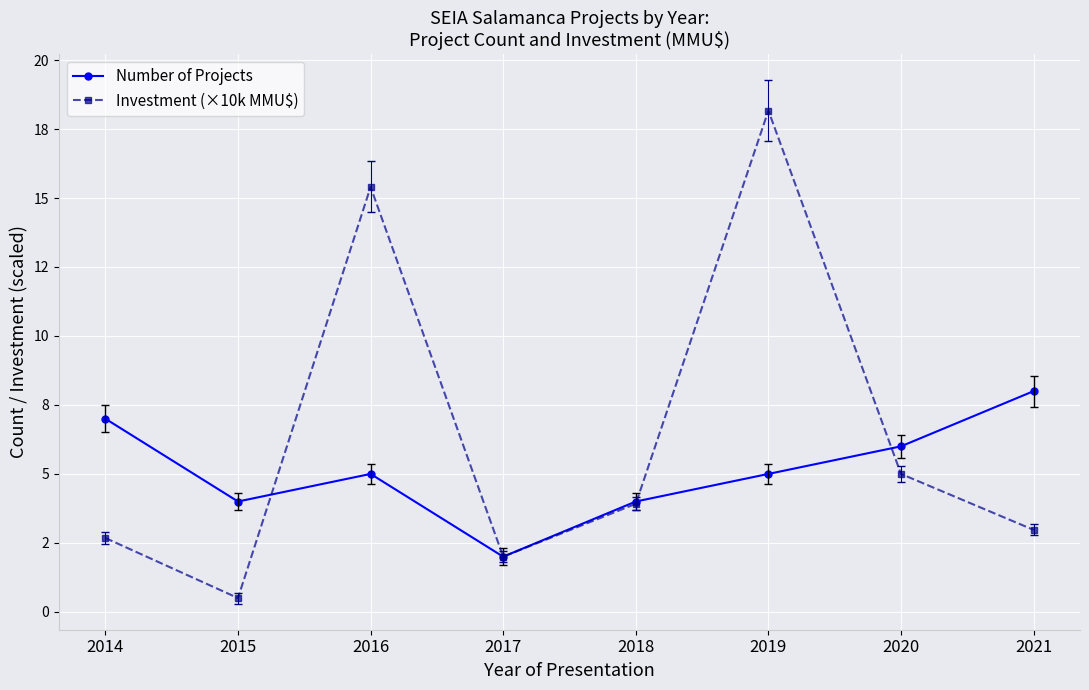

What is the spread (max minus min) of values at 2021?

5.0